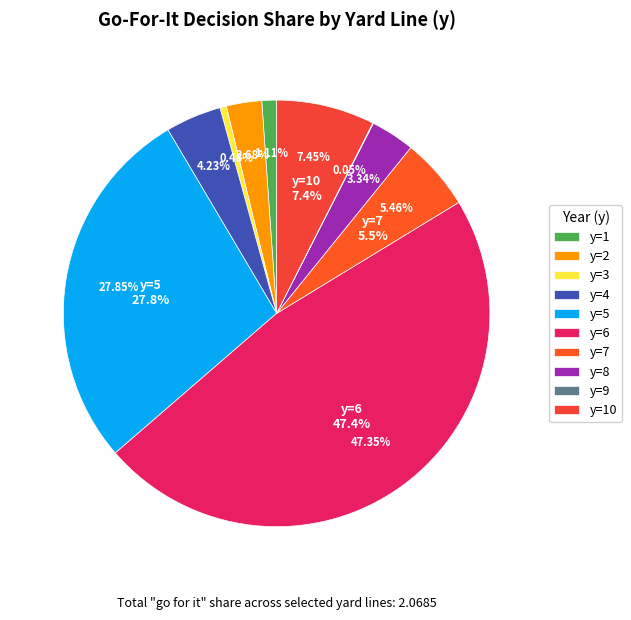

Count the number of slices in the pie.

10